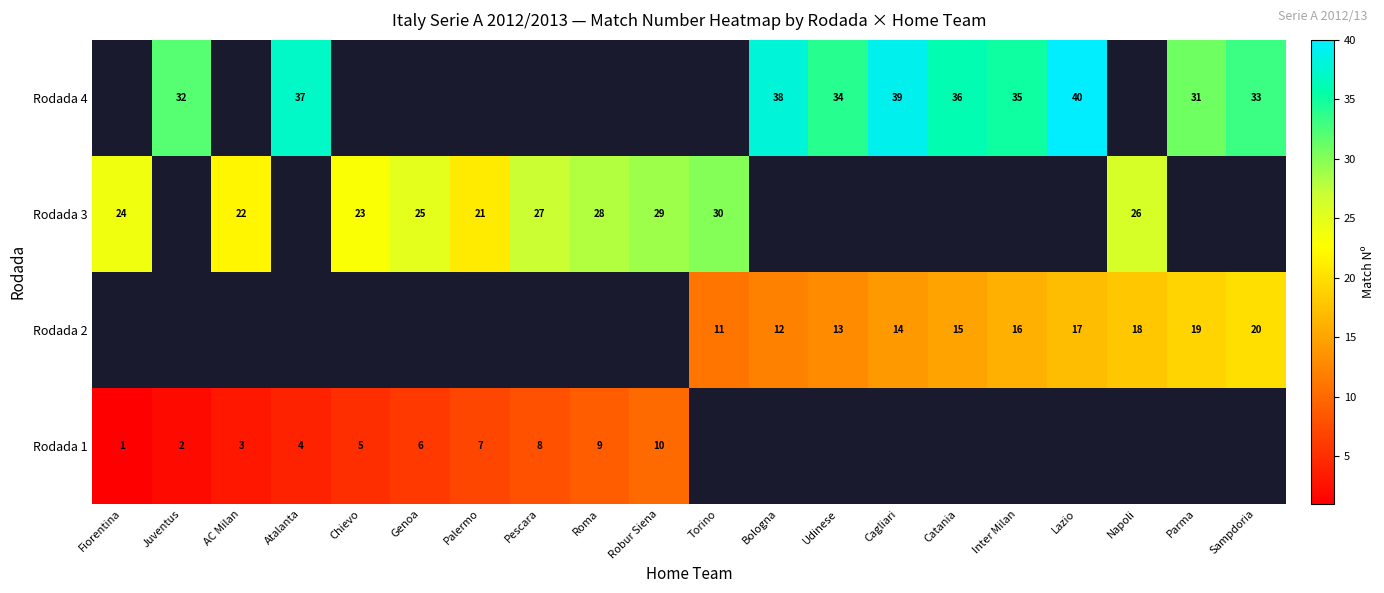

The Rodada 4 series shows 63 at Inter Milan. True or false?

False